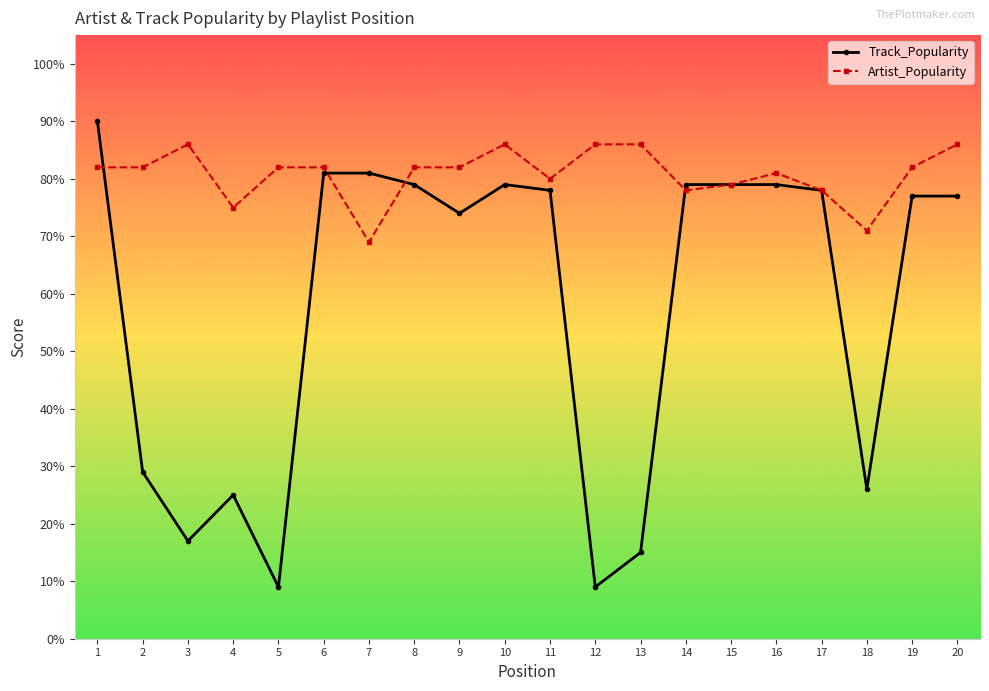

At which label does Artist_Popularity reach its minimum?

7